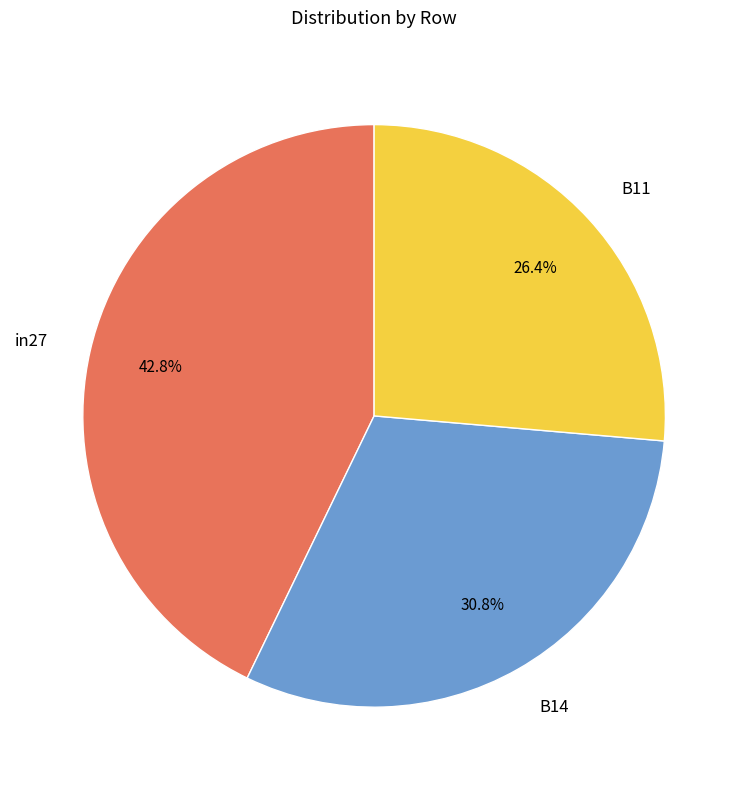

Combined, what portion of the pie is B11 and in27?

69.2%